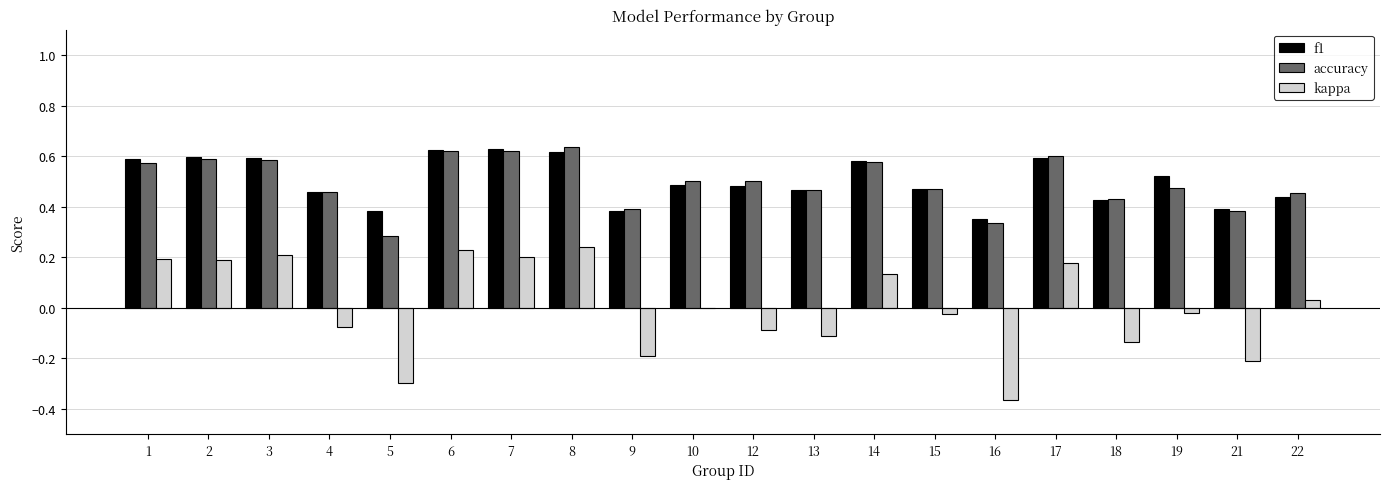

Is the value of kappa at 10 greater than the value of accuracy at 8?

No